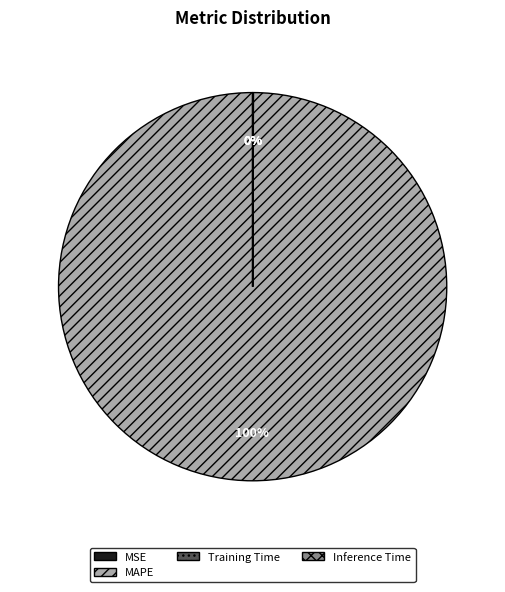

To the nearest percent, what is the difference between the largest and smallest slice percentages?

100%